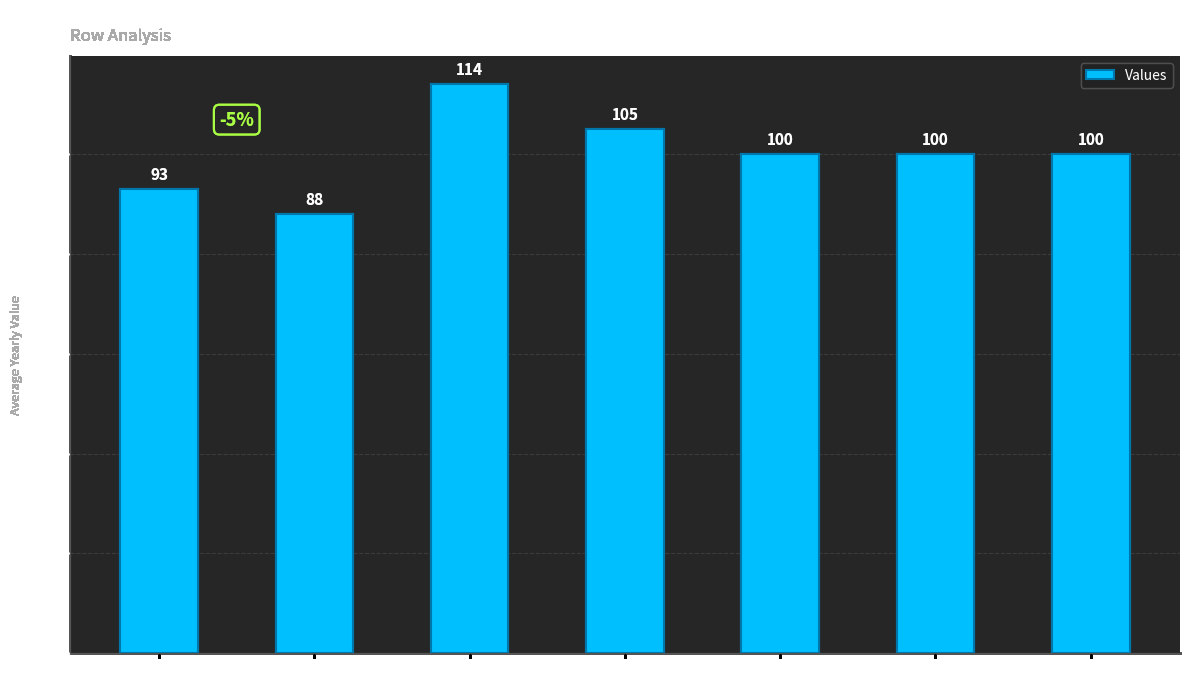

Is it true that the value at Row 4 is 88?

True